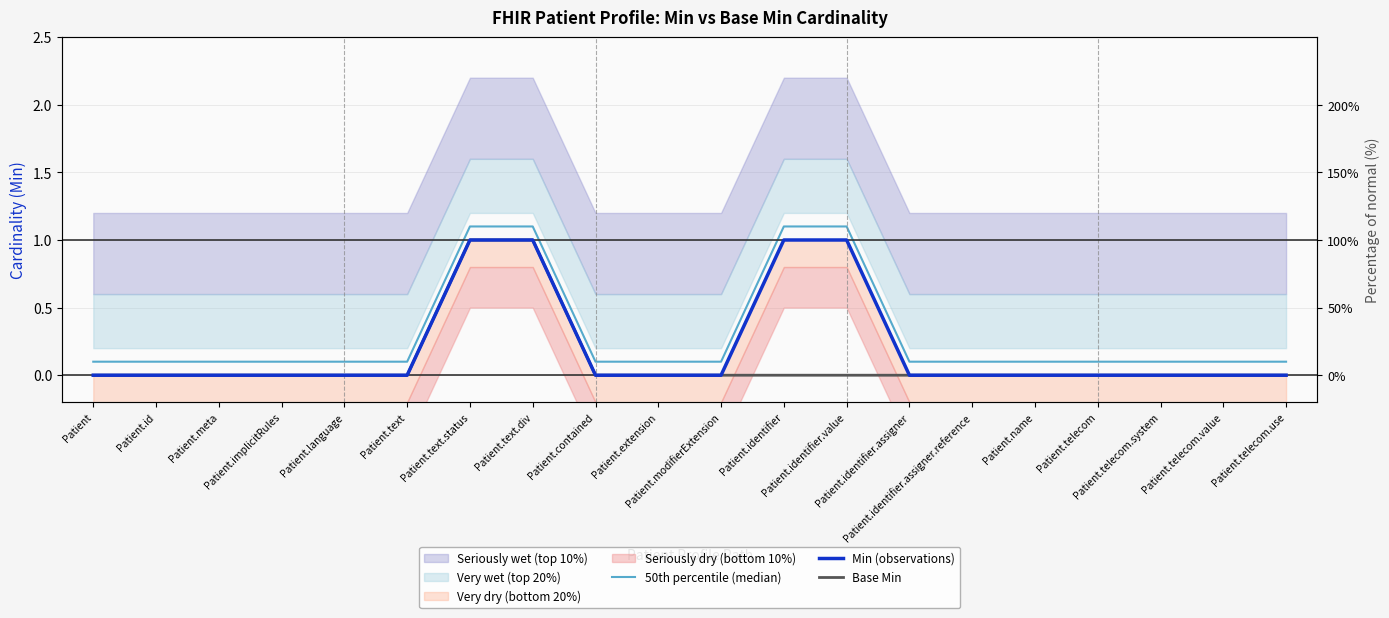

True or false: Base Min and 50th percentile (median) cross at least once.

False